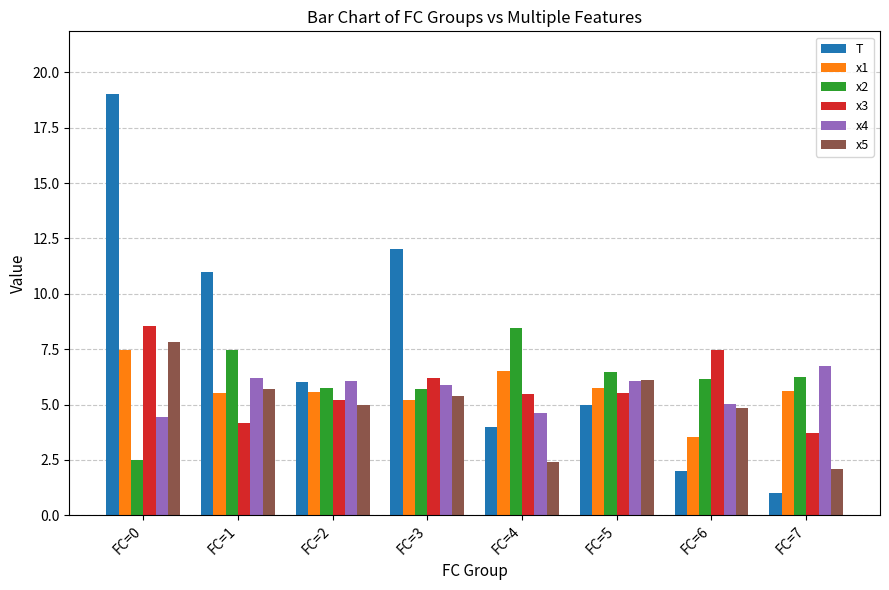

The value of x3 at FC=0 is 2.3. True or false?

False